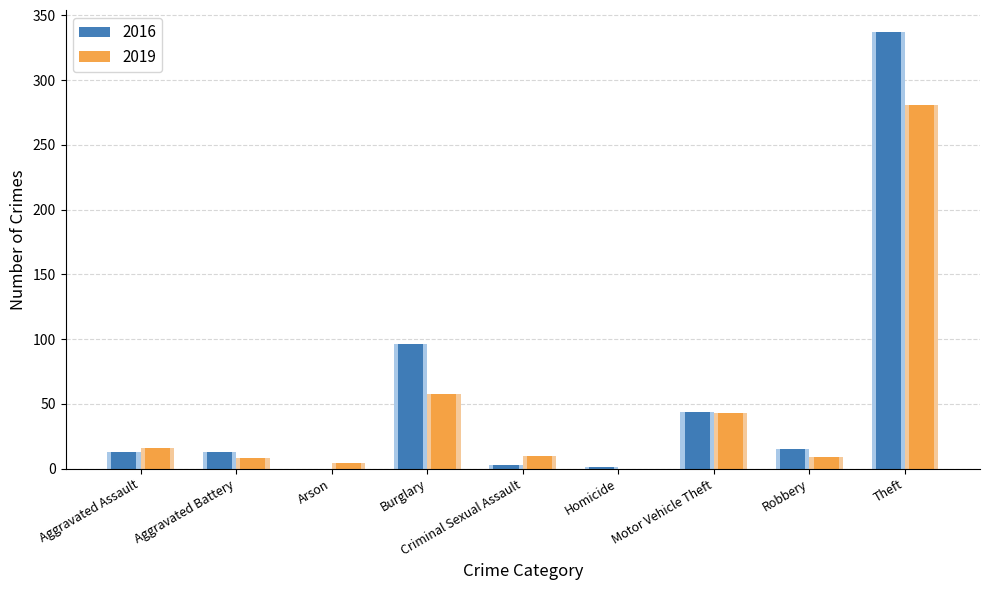

What are all the series names shown in the legend?

2019, 2016